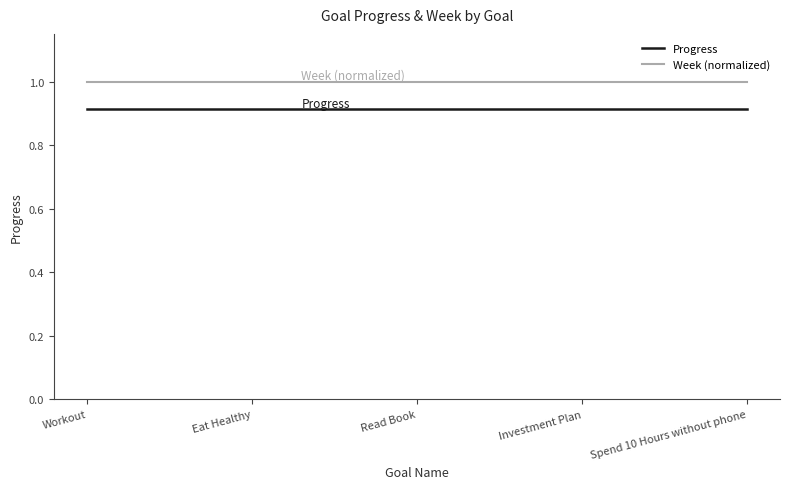

Read the Week (normalized) value at Eat Healthy.

1.0